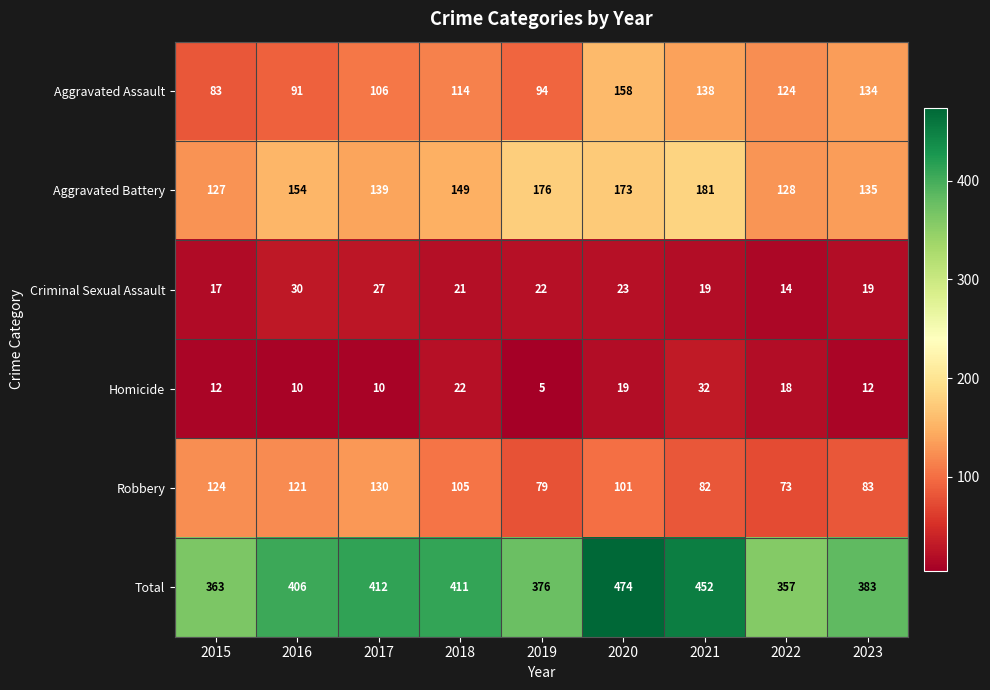

How many categories are shown in the chart?

9